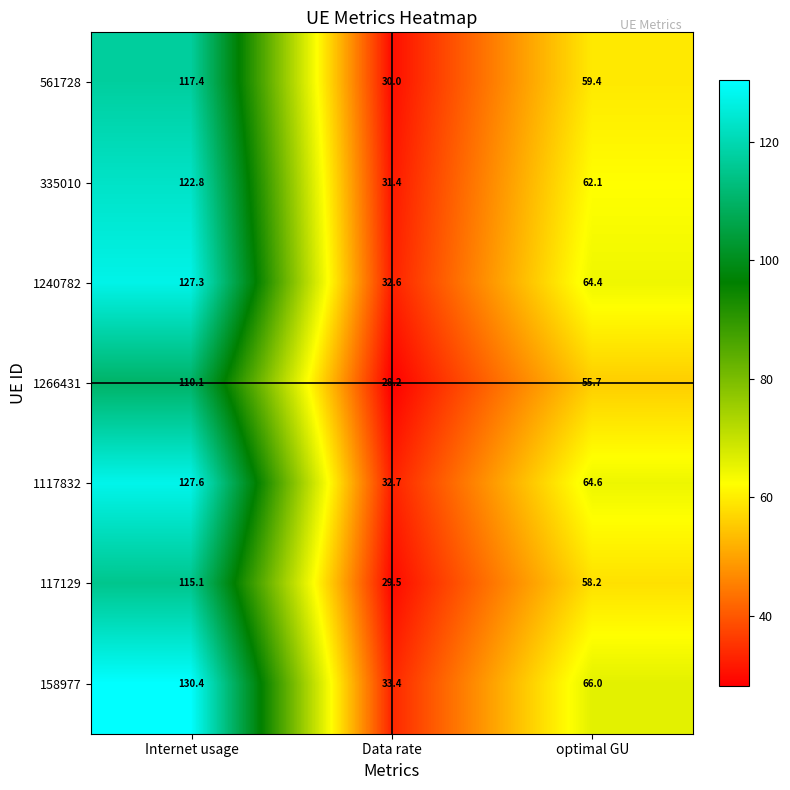

What is the sum of the 117129 values at optimal GU and Internet usage?

173.3